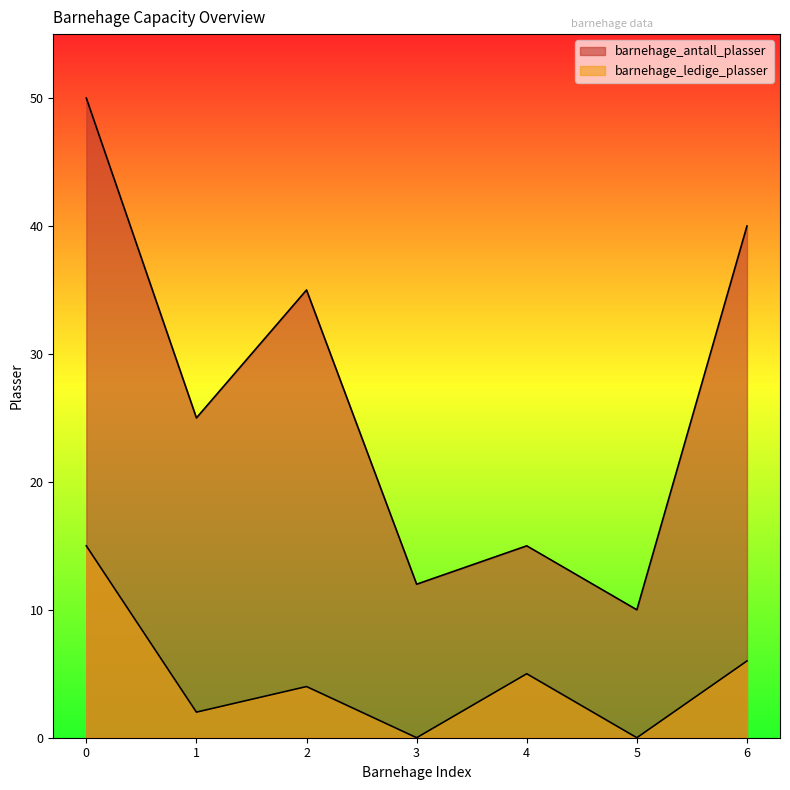

True or false: barnehage_ledige_plasser and barnehage_antall_plasser cross at least once.

False